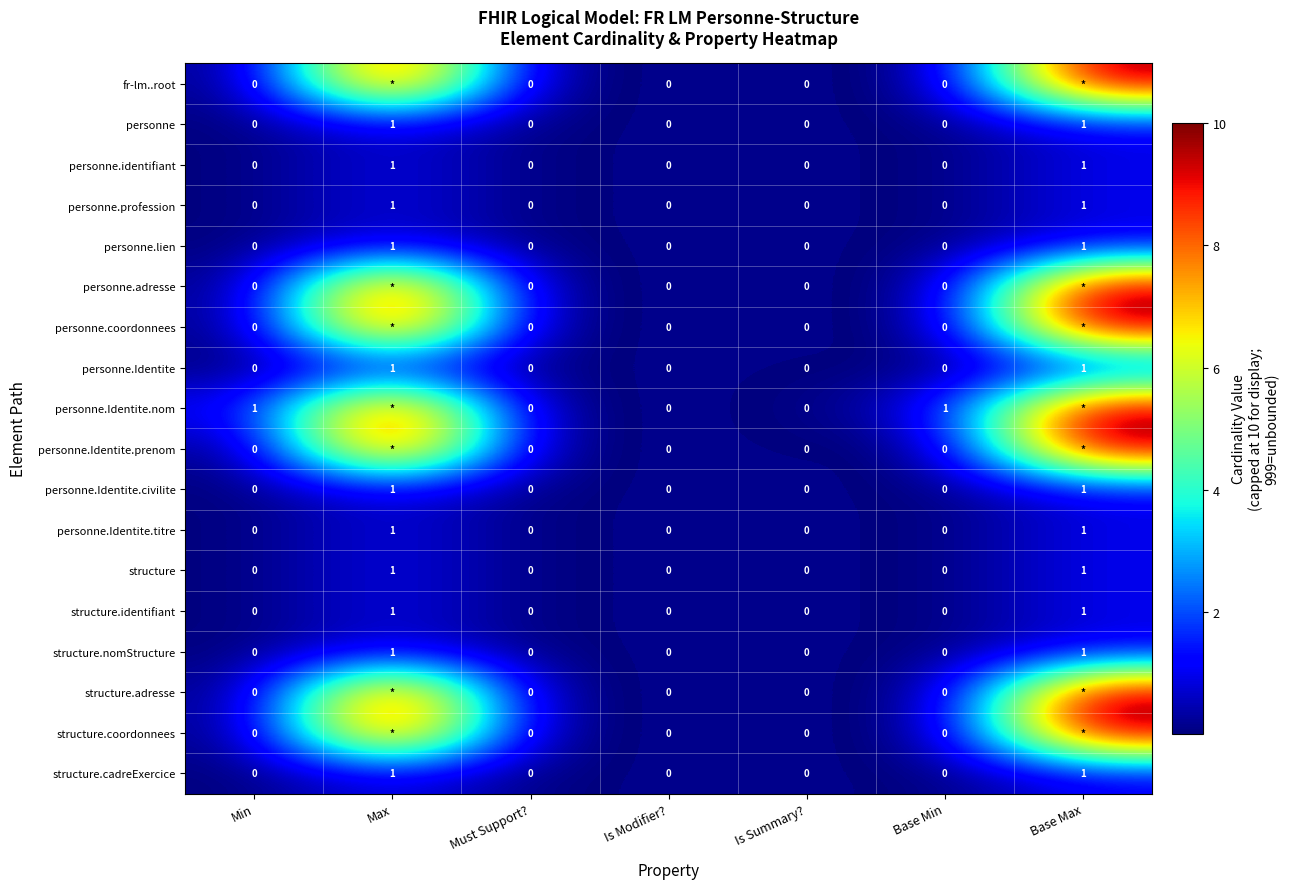

Is the value of personne.Identite.titre at Max greater than the value of personne.profession at Must Support??

Yes